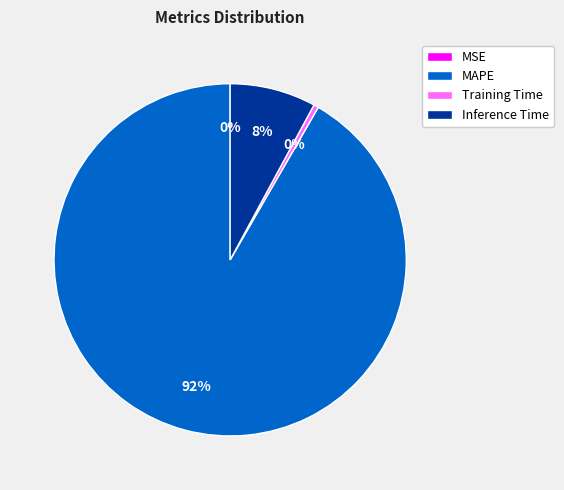

To the nearest percent, what is the average slice percentage?

25%